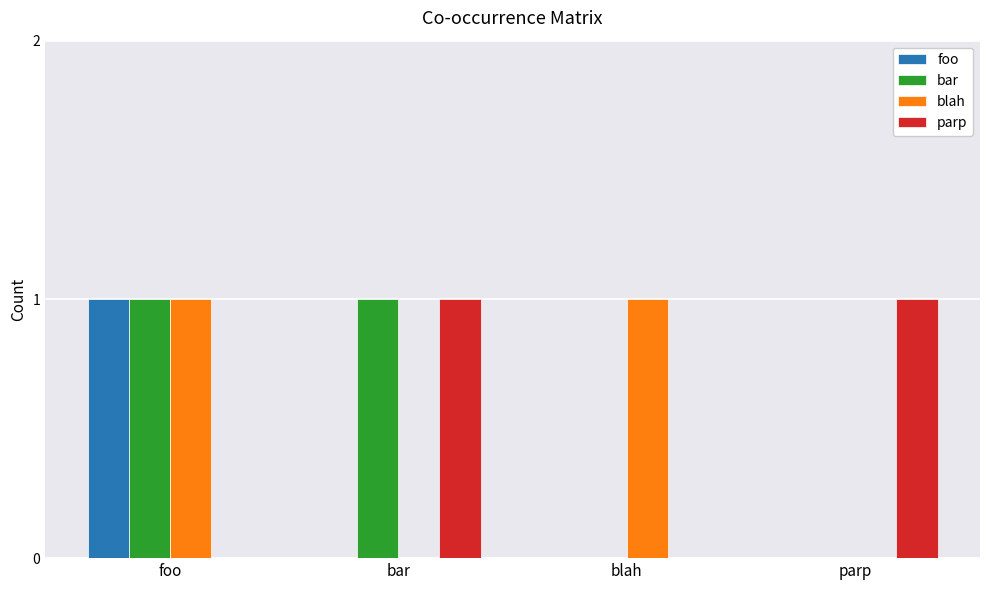

At which category is the sum across all series the highest?

foo